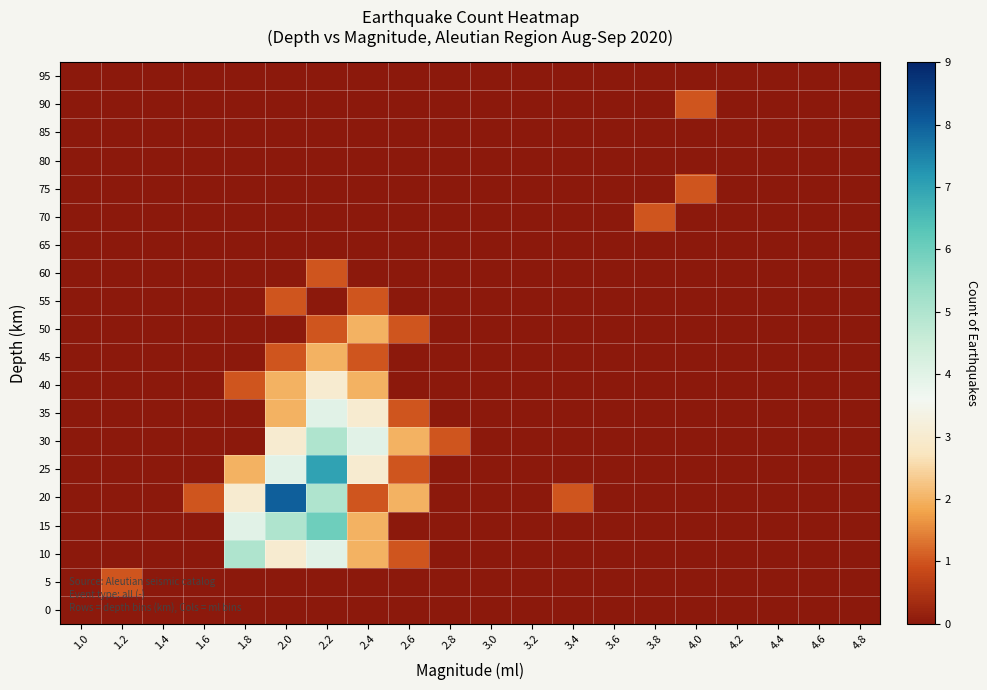

At 2.0, list the series in order from largest to smallest.

20, 15, 25, 10, 30, 35, 40, 45, 55, 0, 5, 50, 60, 65, 70, 75, 80, 85, 90, 95